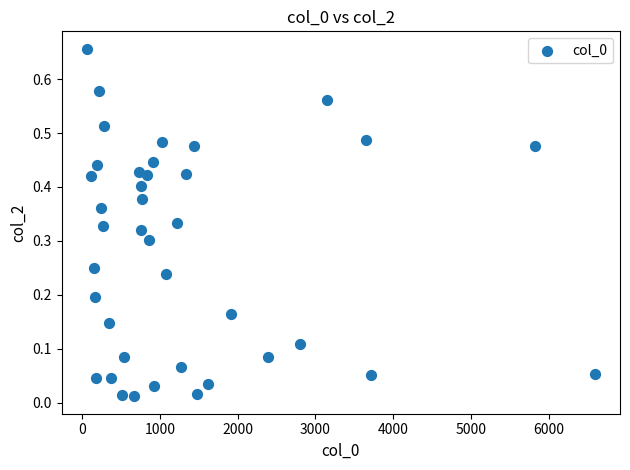

What is the range of X values (max minus min)?

6525.0